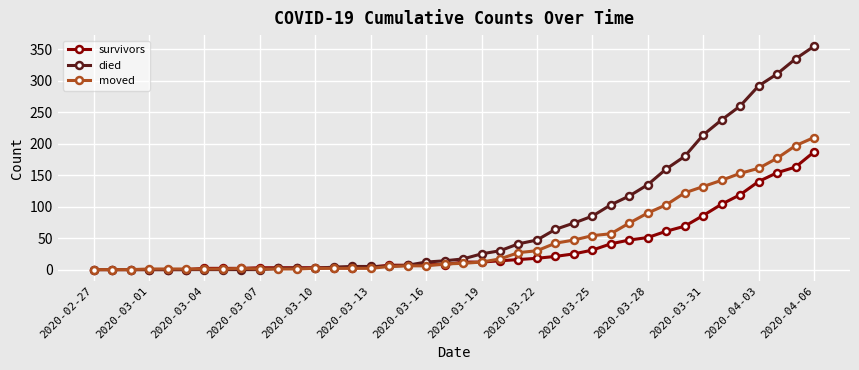

What is the maximum value for moved?

210